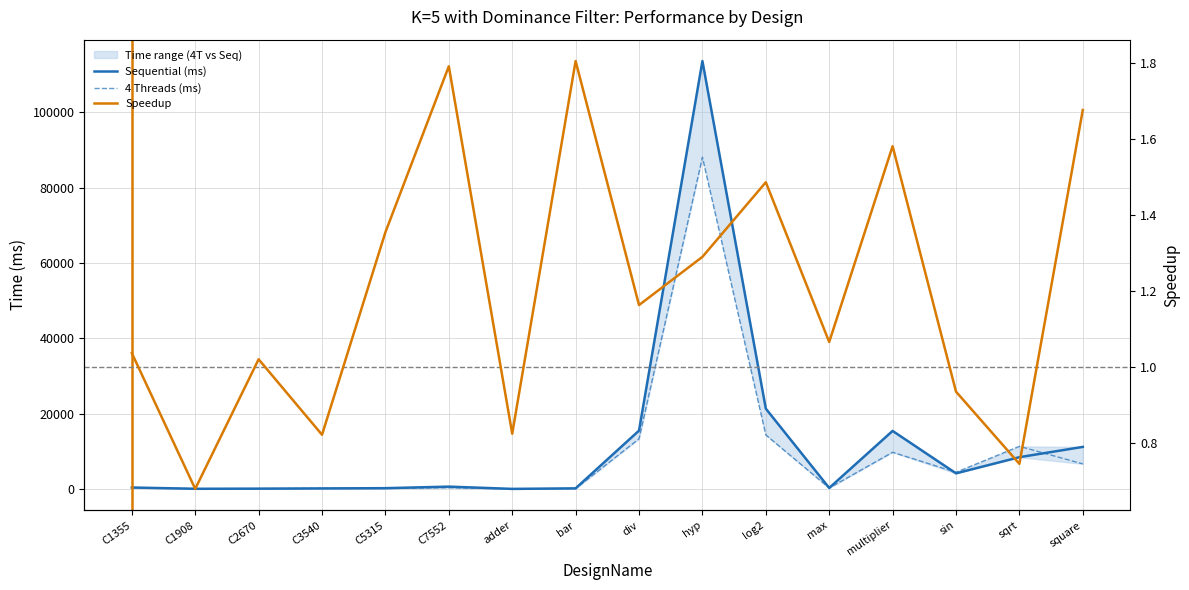

Does the chart have visible grid lines?

Yes